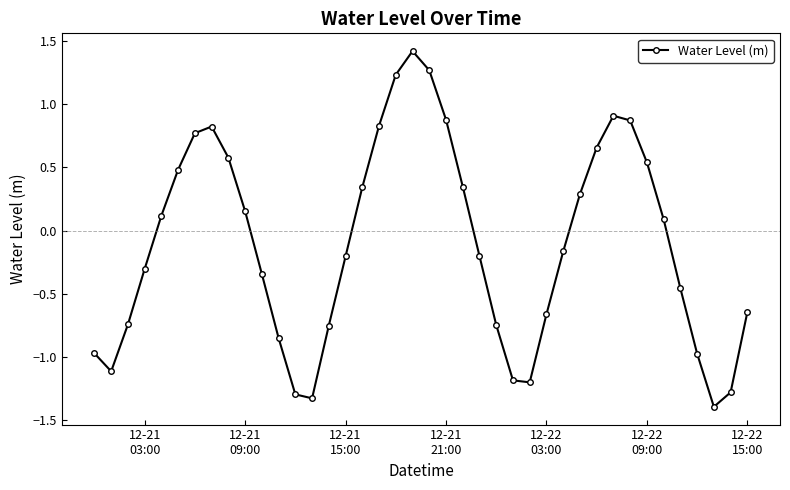

What is the difference between the second highest and second lowest values?

2.6